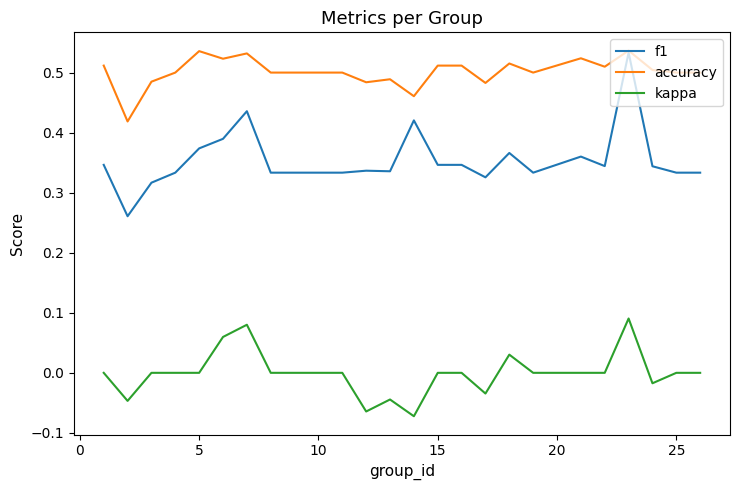

True or false: kappa and f1 cross at least once.

False